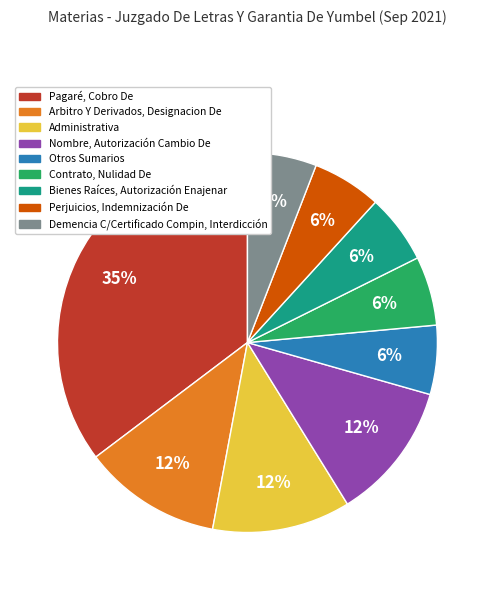

To the nearest percent, what is the average slice percentage?

11%